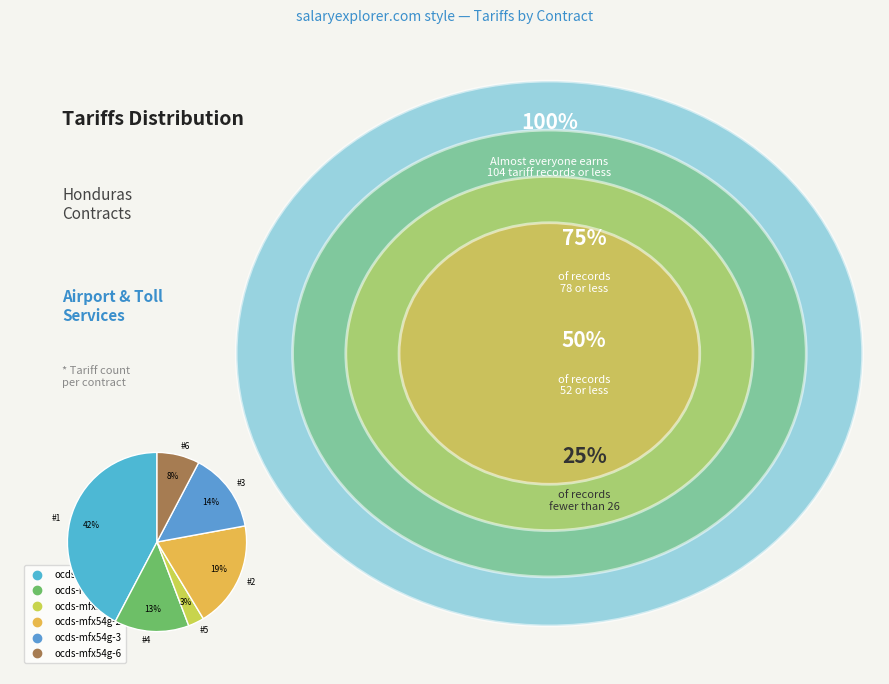

What percentage is the #4 slice, to the nearest percent?

13%